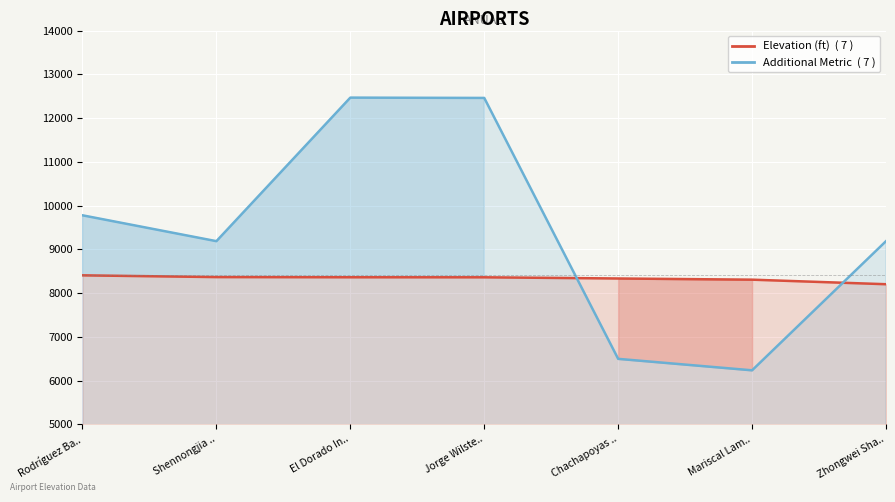

How many data points does each series have?

7